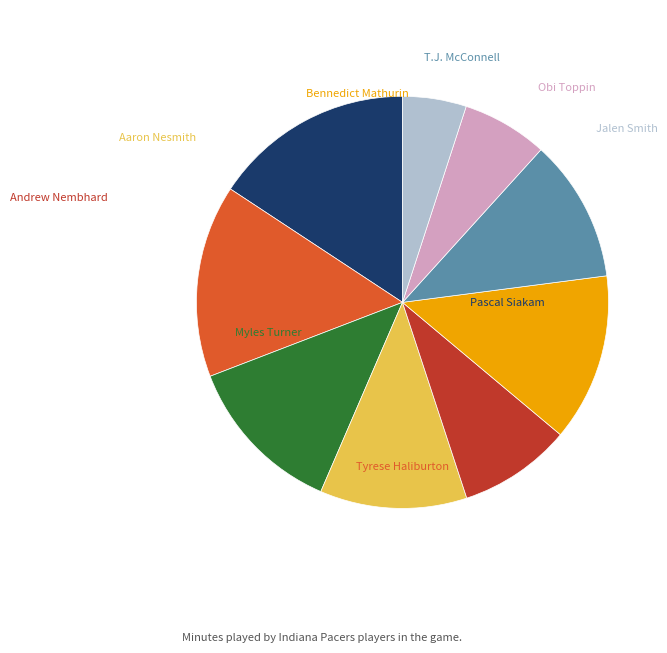

To the nearest percent, what portion does Pascal Siakam represent?

16%